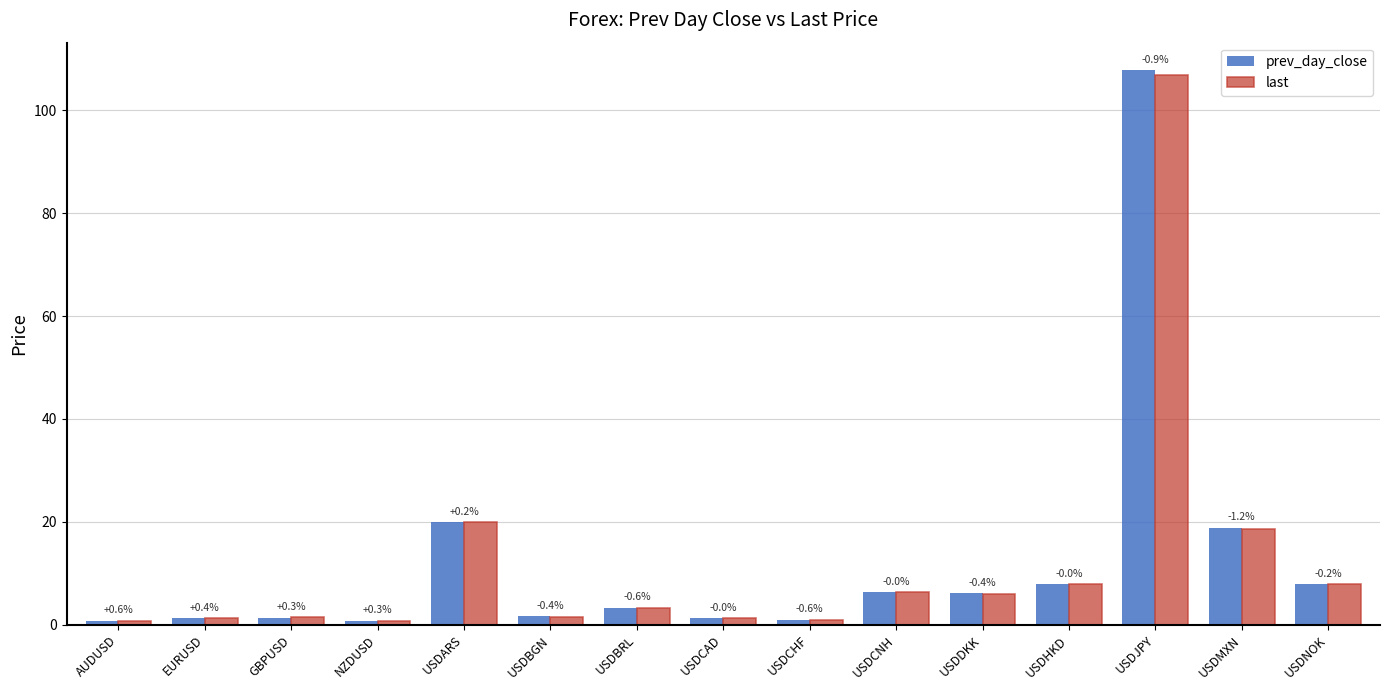

What are all the series names shown in the legend?

prev_day_close, last